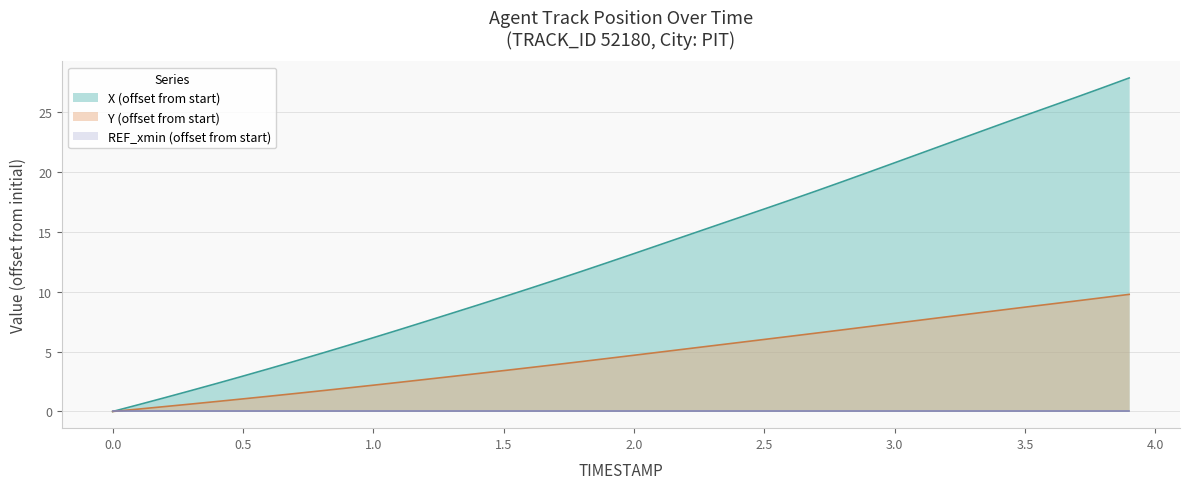

Which series has the largest total across all categories?

X (offset from start)